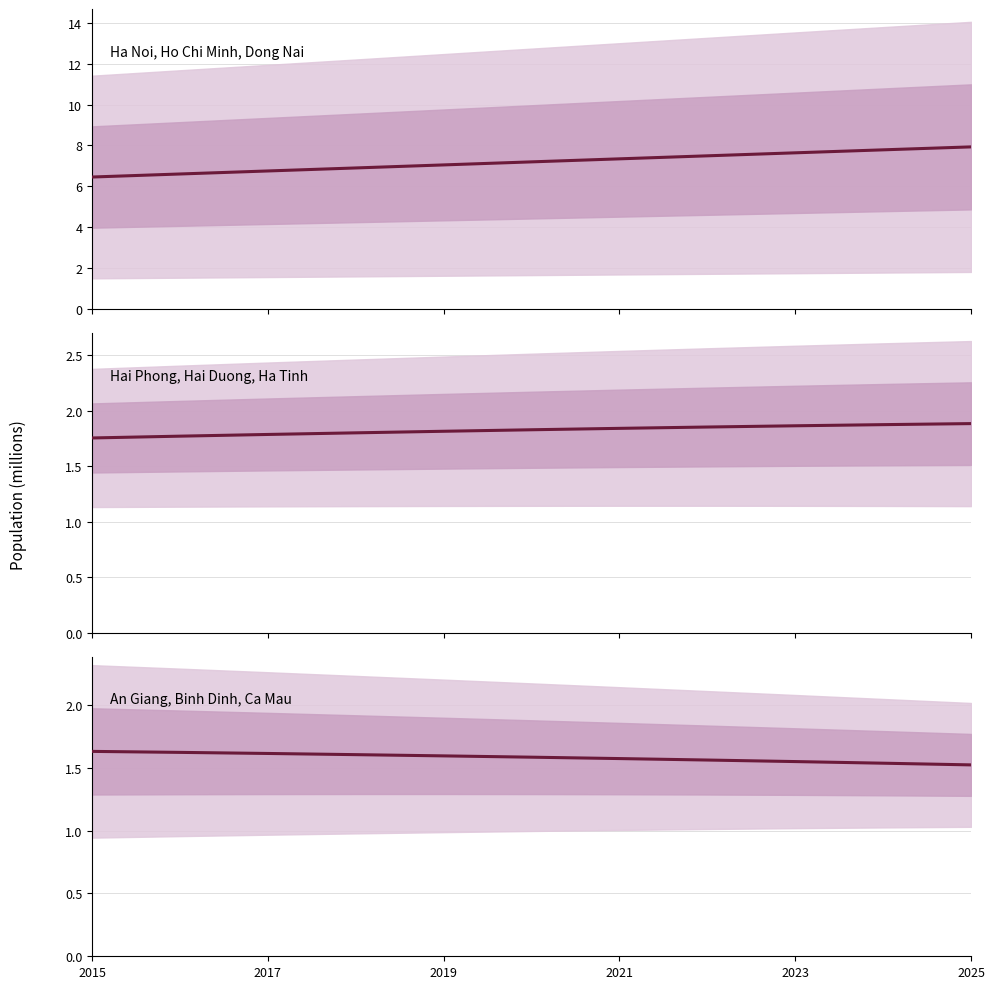

The value of Hai Phong, Hai Duong, Ha Tinh at 9 is 1.9. True or false?

True